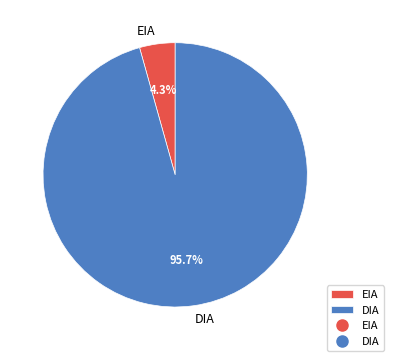

What is the smallest slice in the pie chart?

EIA